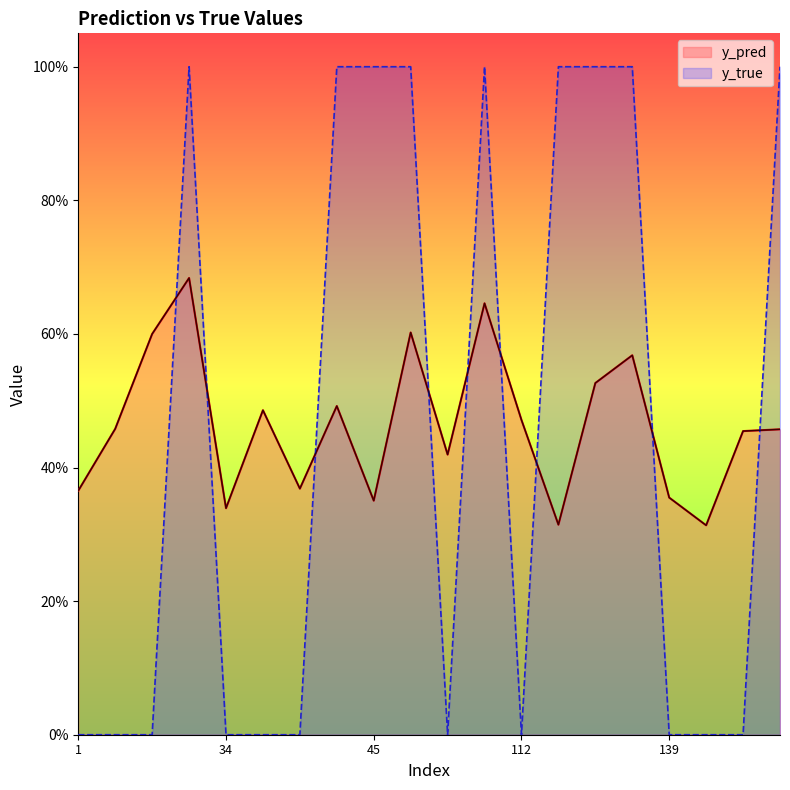

Between which two adjacent categories do y_true and y_pred first intersect?

10 and 23